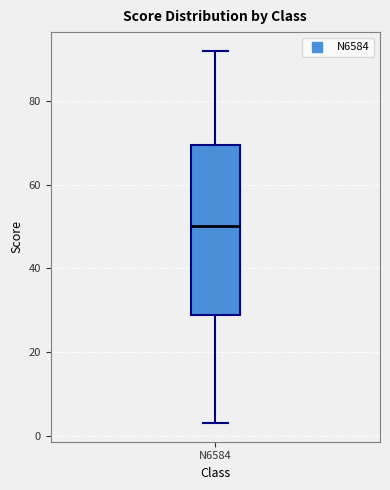

Transcribe this box plot: give where the median line is, the range the box spans, and where the two whiskers end, as read against the y-axis. The values are not printed on the chart, so give them approximately, as read against the axis.

median 50, box 28 to 70, whiskers 4 to 92